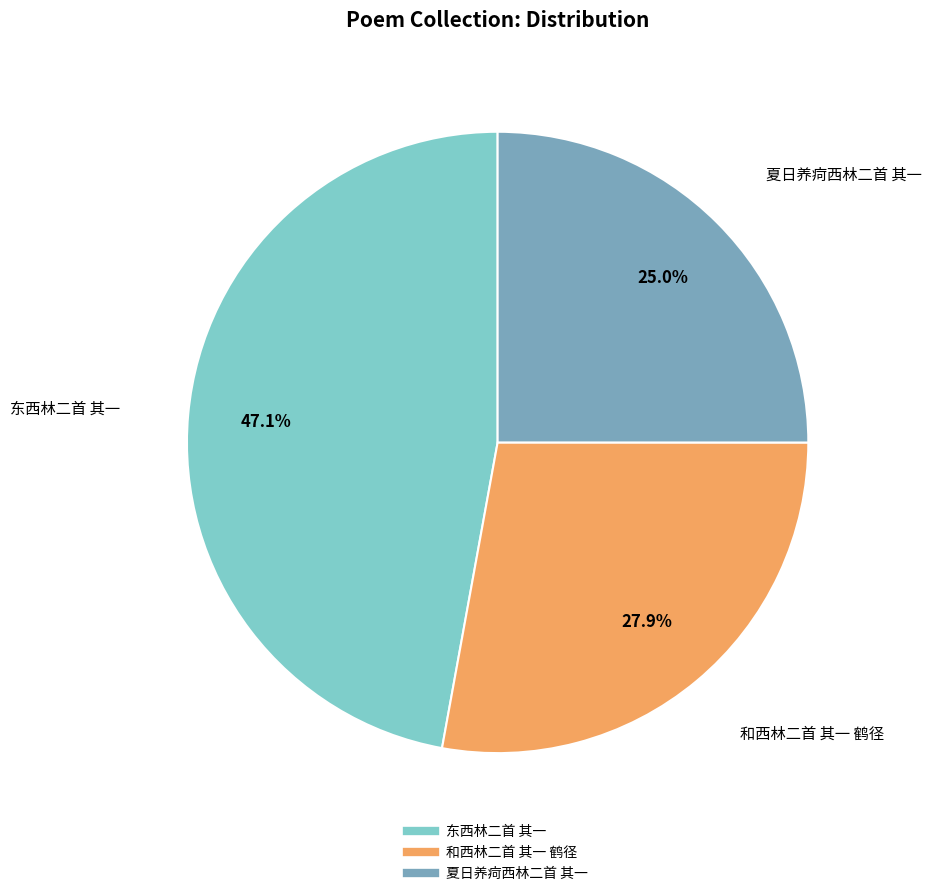

Which slice is the largest?

东西林二首 其一